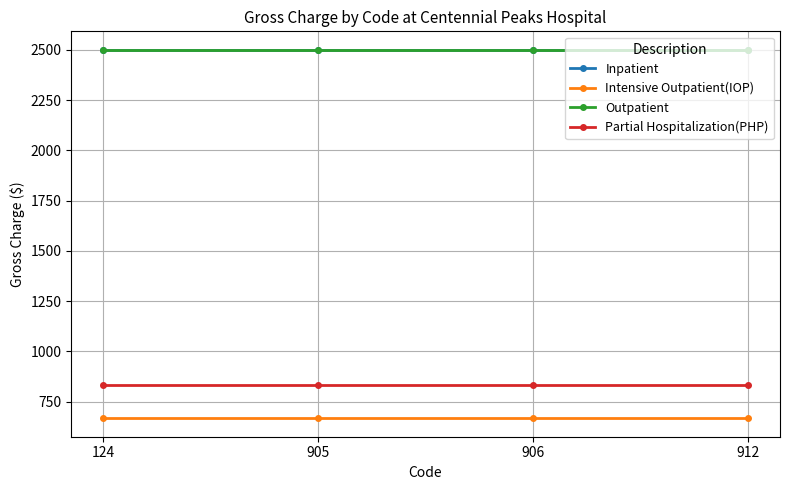

Is it true that Intensive Outpatient(IOP) equals 667 at 912?

True